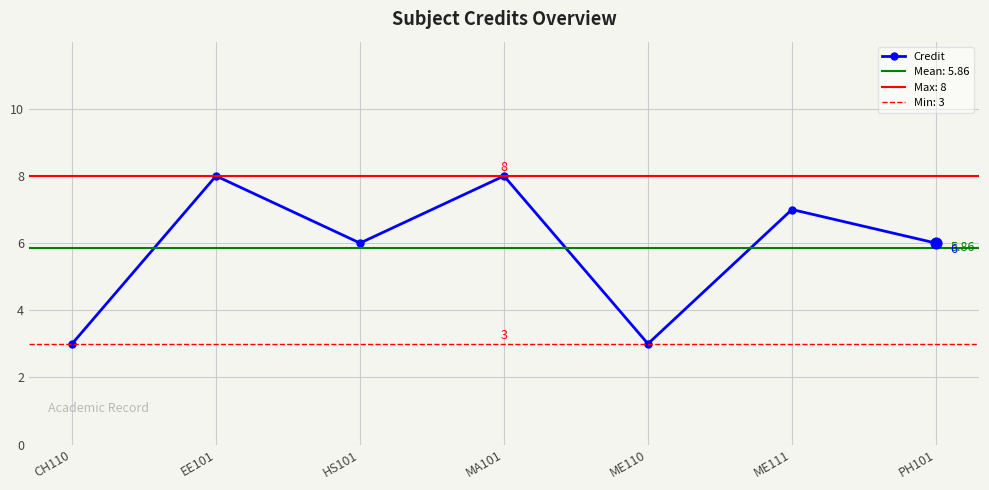

Between HS101 and ME110, which is larger?

HS101